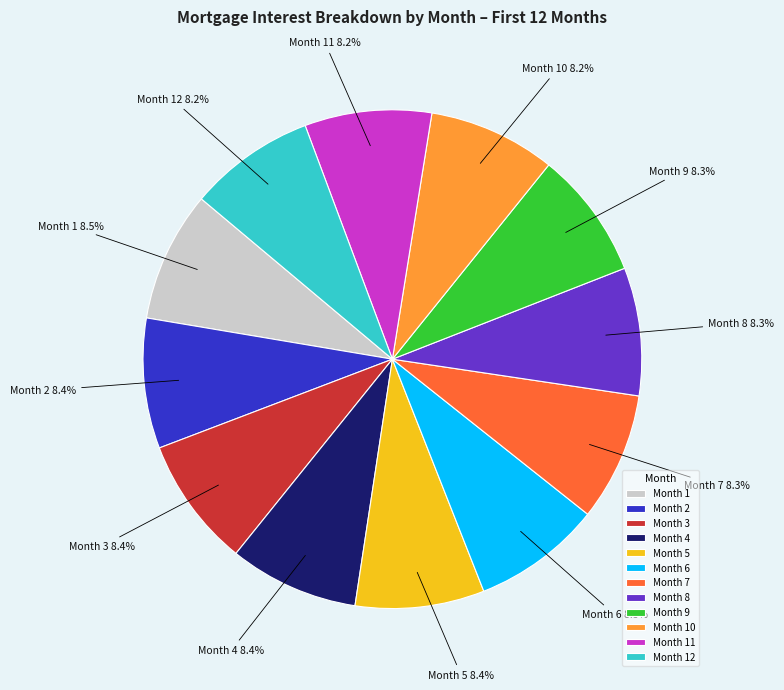

To the nearest percent, what percentage of the pie is Month 4?

8%